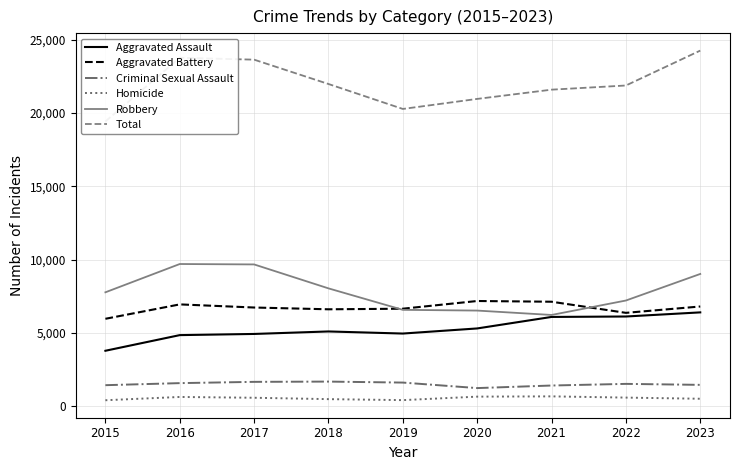

Where is the first local maximum for Total?

2016